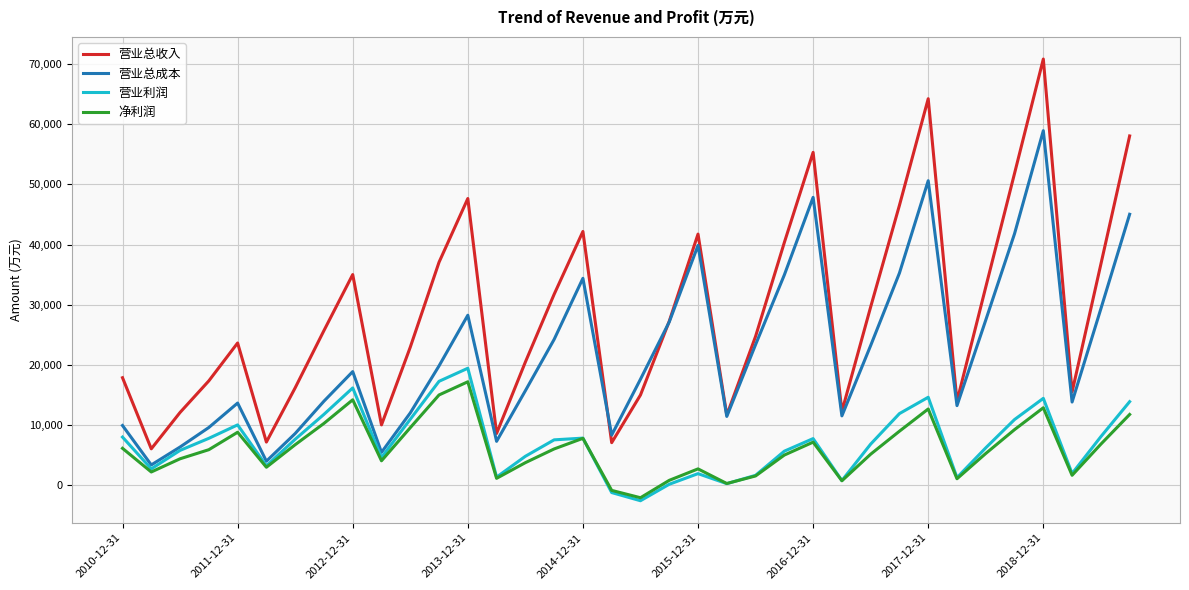

Rank the series by their maximum value, from highest to lowest.

营业总收入, 营业总成本, 营业利润, 净利润